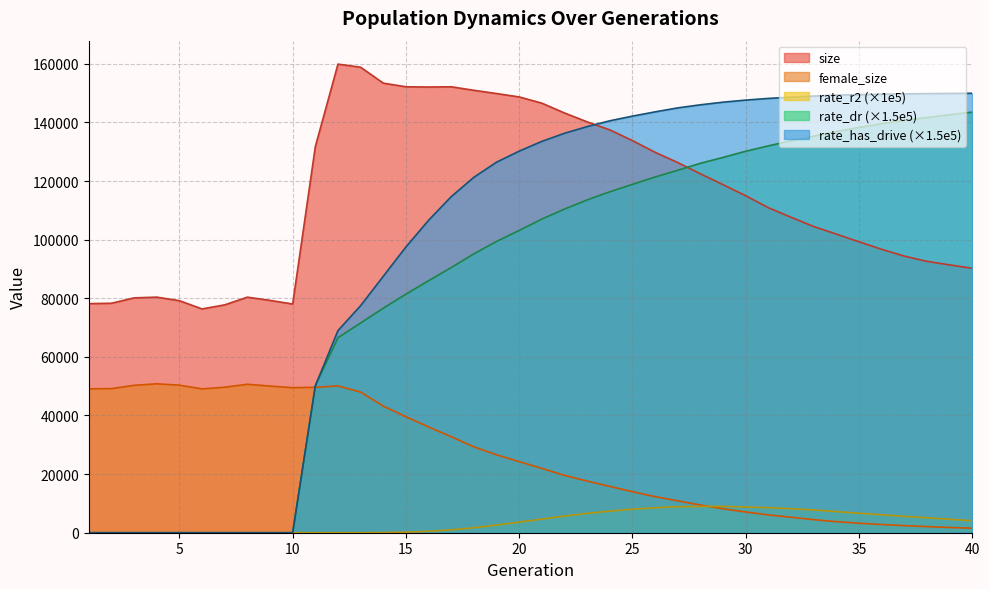

Which label corresponds to the smallest value in the chart?

1